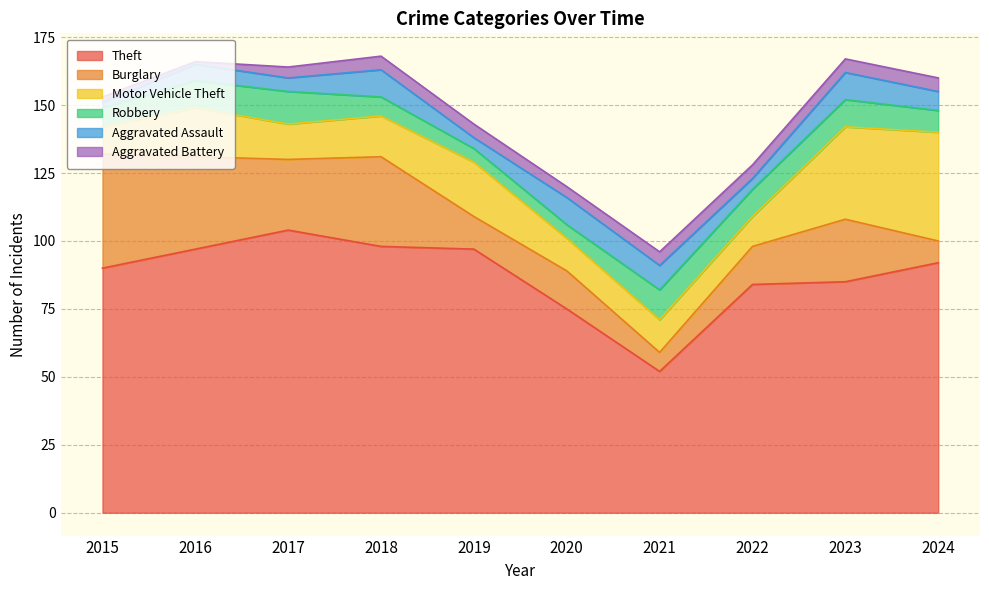

Reading right to left, extract all data points from this chart.

Theft: 2024=92	2023=85	2022=84	2021=52	2020=75	2019=97	2018=98	2017=104	2016=97	2015=90
Burglary: 2024=8	2023=23	2022=14	2021=7	2020=14	2019=12	2018=33	2017=26	2016=34	2015=42
Motor Vehicle Theft: 2024=40	2023=34	2022=11	2021=12	2020=12	2019=20	2018=15	2017=13	2016=18	2015=10
Robbery: 2024=8	2023=10	2022=10	2021=11	2020=5	2019=5	2018=7	2017=12	2016=10	2015=7
Aggravated Assault: 2024=7	2023=10	2022=4	2021=9	2020=10	2019=4	2018=10	2017=5	2016=6	2015=2
Aggravated Battery: 2024=5	2023=5	2022=5	2021=5	2020=4	2019=5	2018=5	2017=4	2016=1	2015=2